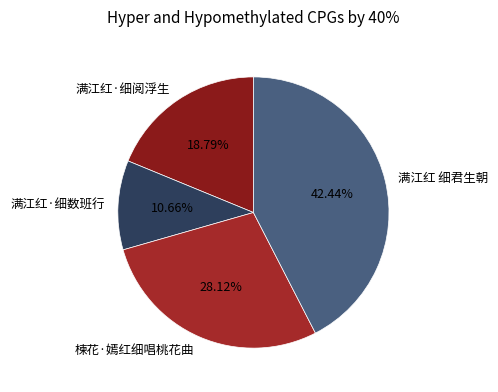

Approximately how many times larger is the value at 满江红·细数班行 compared to 满江红·细阅浮生?

0.6